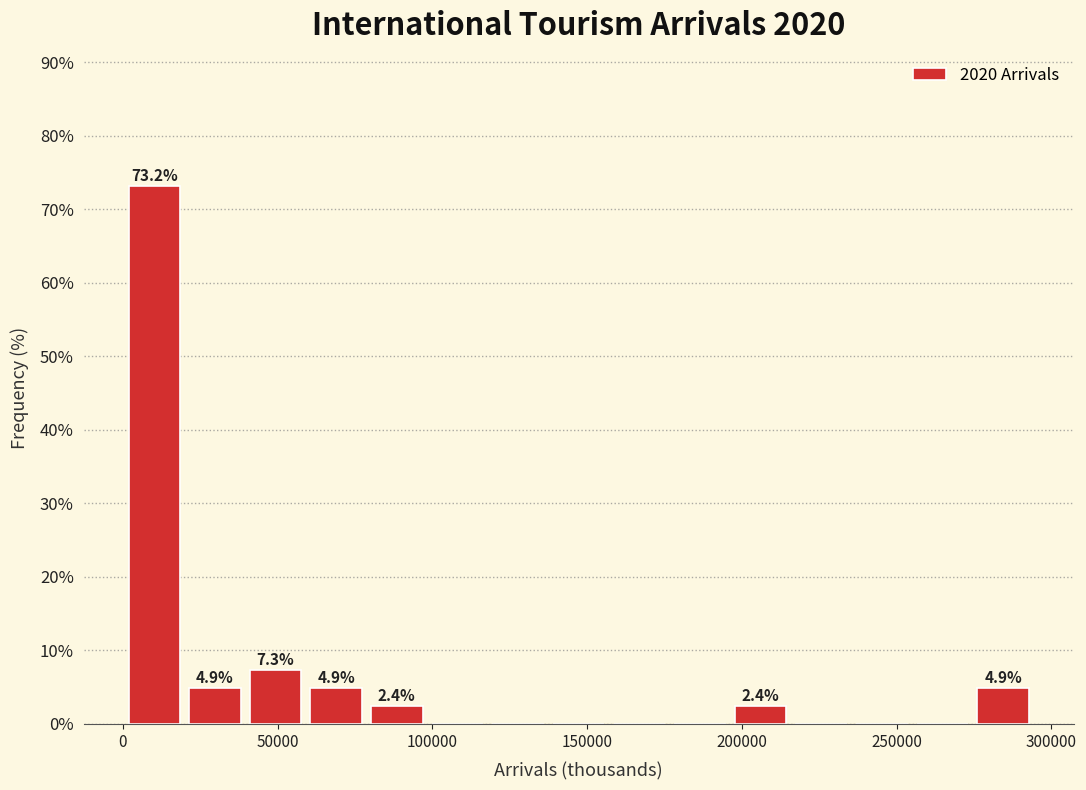

Around what value on the x-axis is the tallest bar? Give the approximate position of its centre, as read against the axis.

10000